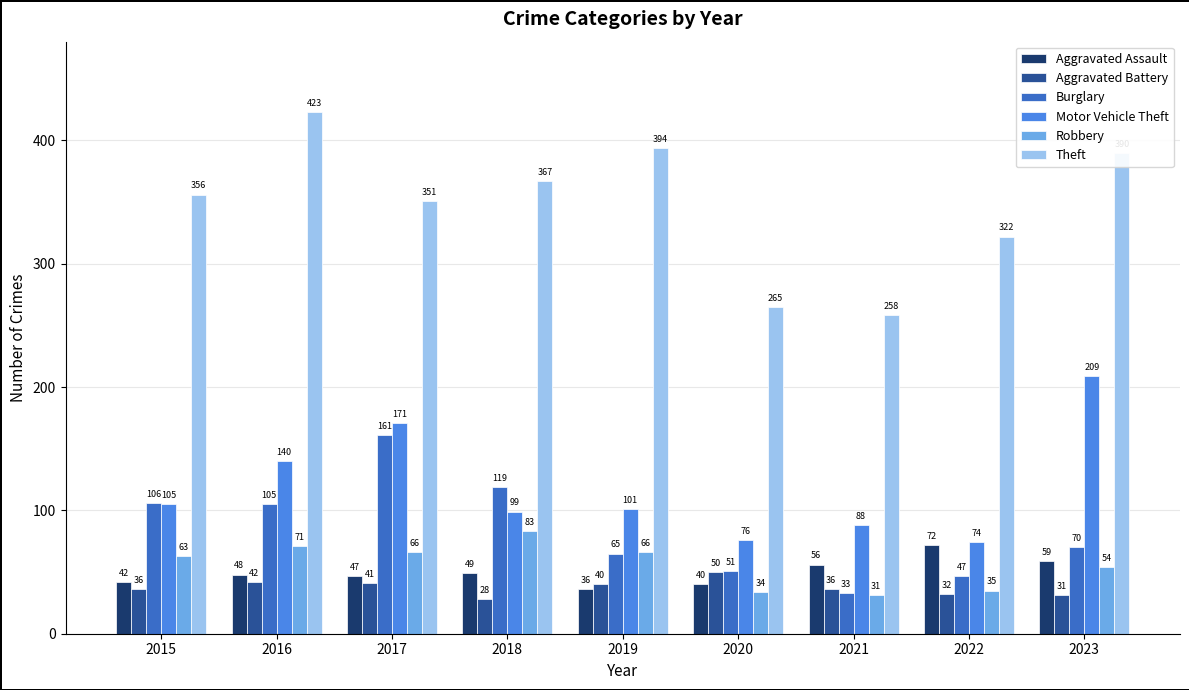

Count the number of data series in this chart.

6